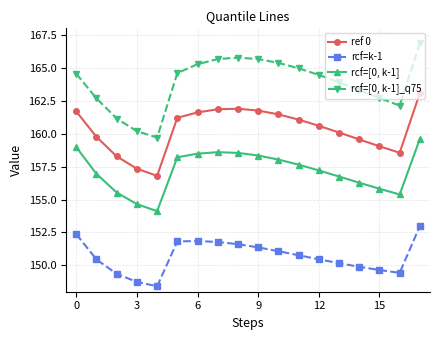

What is the value of the rcf=[0, k-1] point at the 13th from the left?

157.2